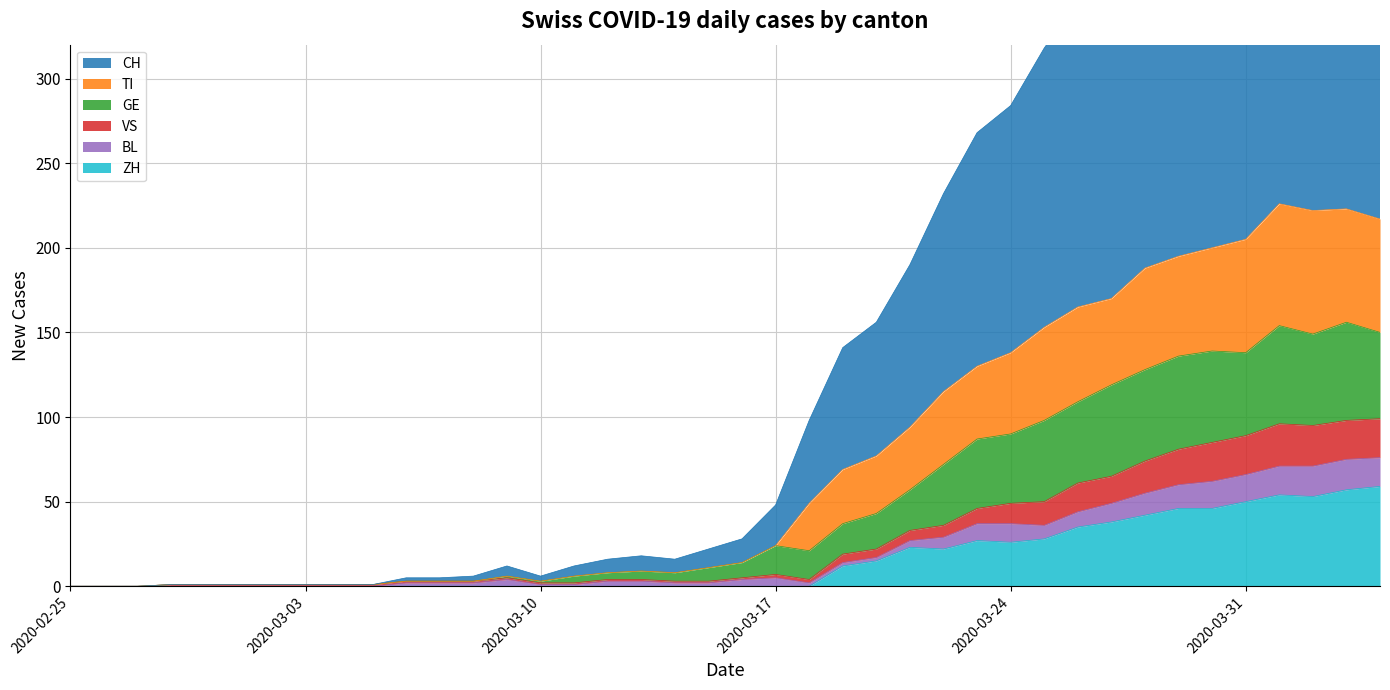

True or false: ZH has a value of -39 at 2020-03-11.

False